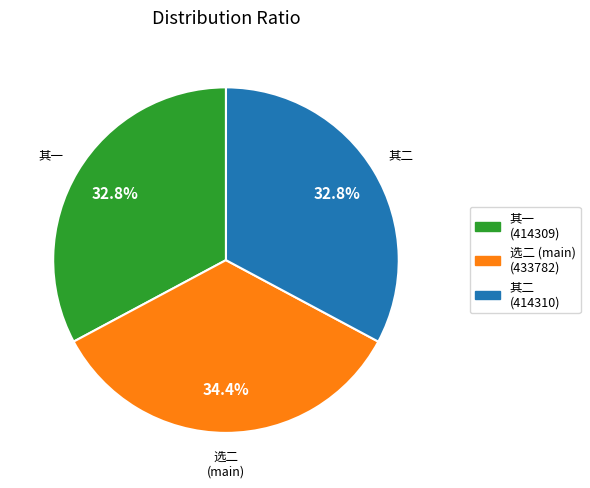

Approximately how many times larger is the value at 其二 (414310) compared to 选二 (main) (433782)?

1.0